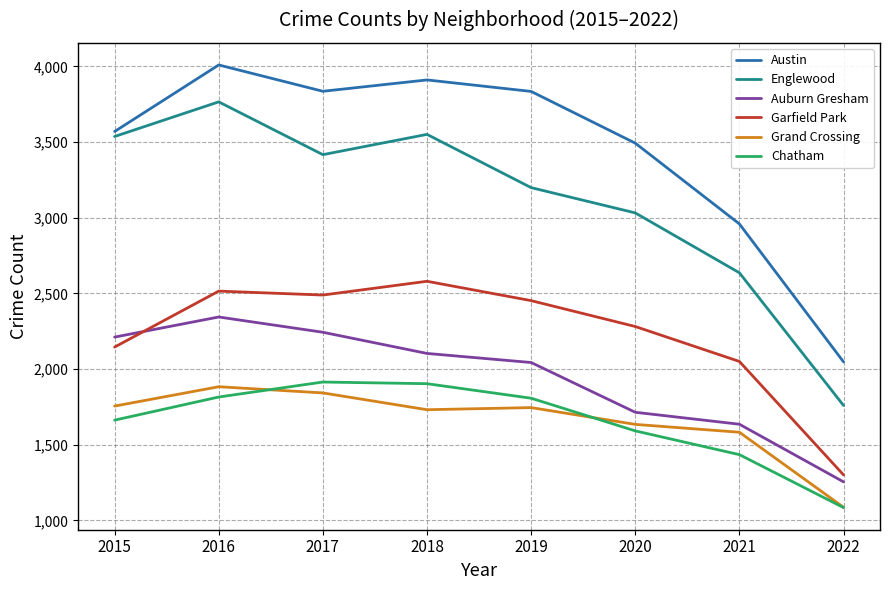

The value of Chatham at 2017 is 1914. True or false?

True